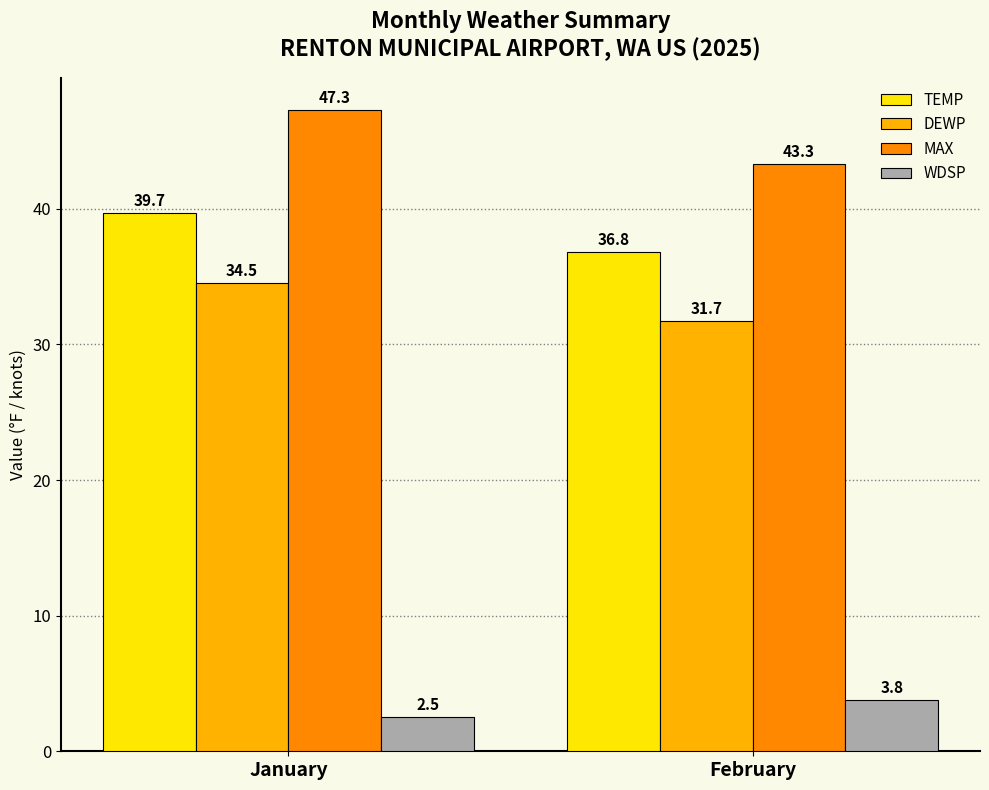

What is the value of the TEMP bar at the 1st from the left?

39.7